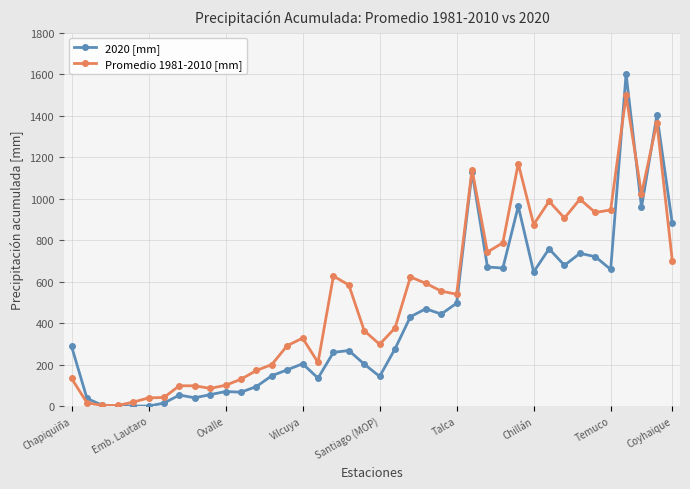

Which series has the largest total across all categories?

Promedio 1981-2010 [mm]